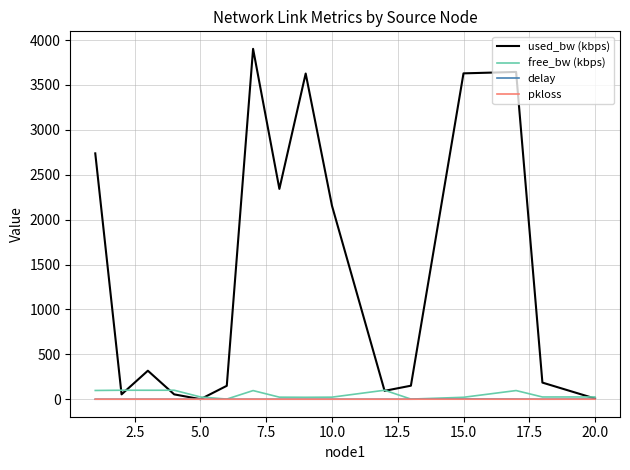

Which series has the largest total across all categories?

used_bw (kbps)